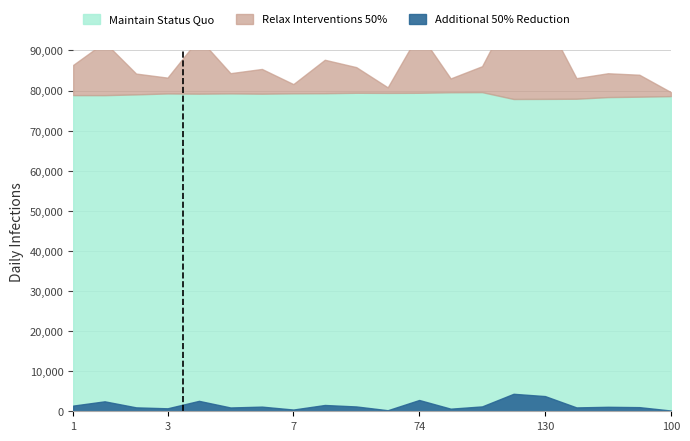

At which label is Additional 50% Reduction closest to 0?

100